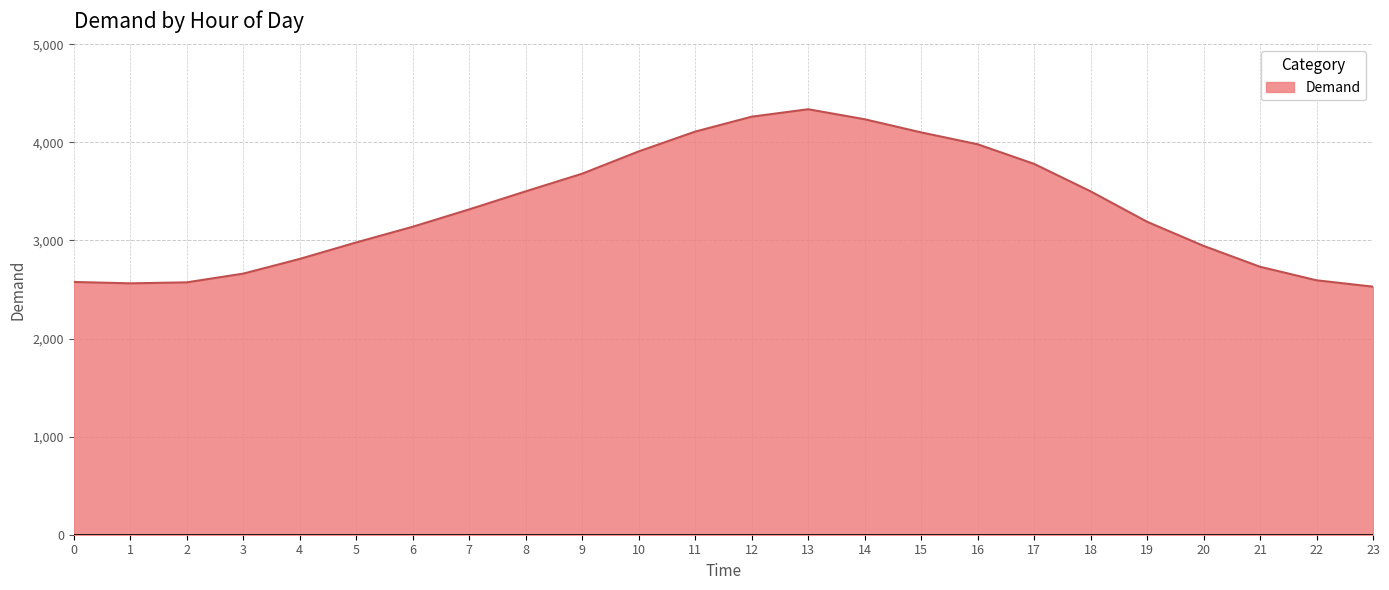

Is it true that the value at 2 is 1001?

False